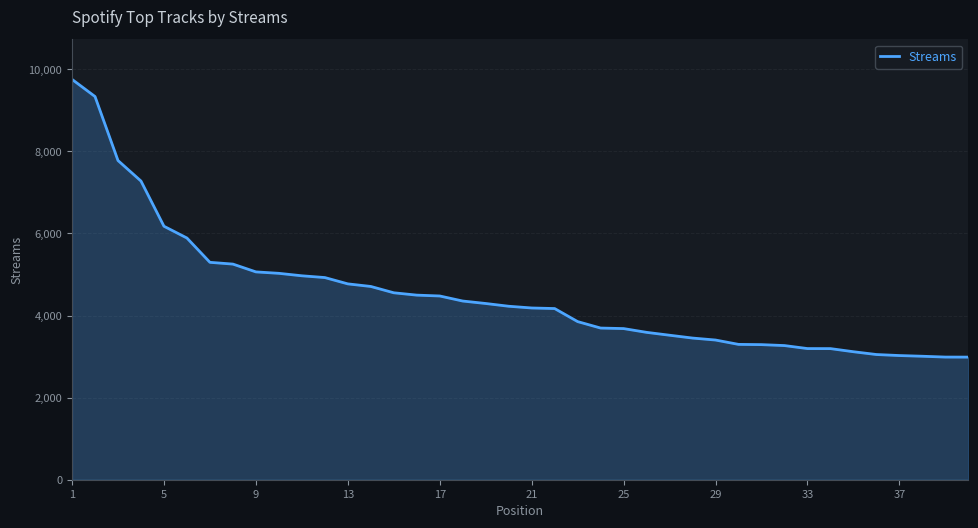

What is the difference between the maximum and minimum values?

6766